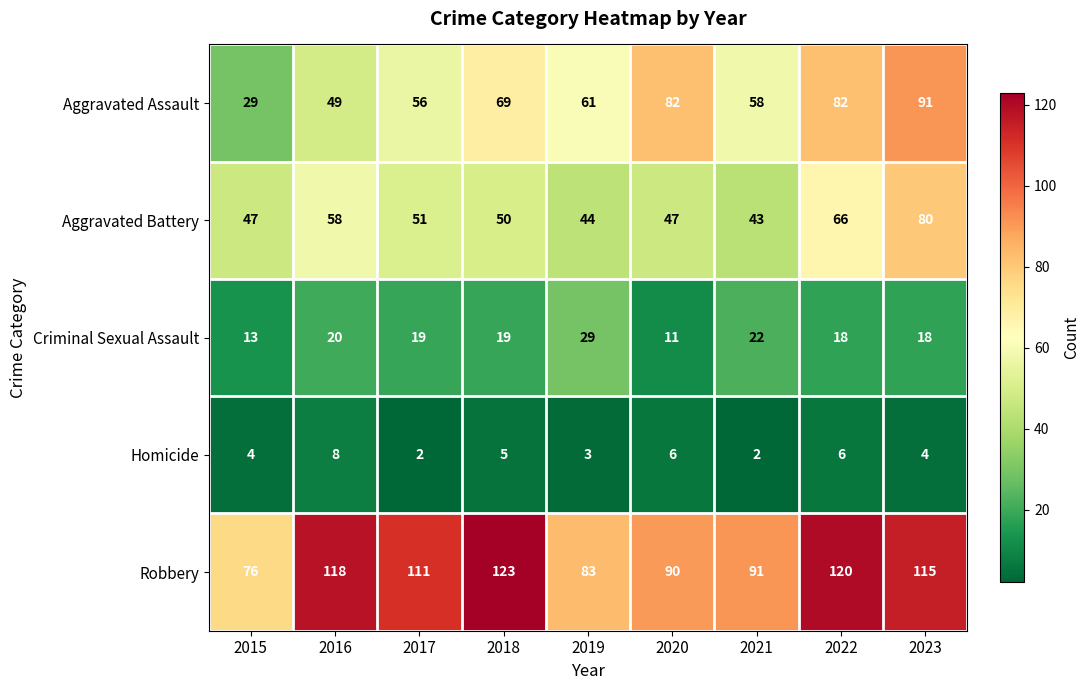

Between 2017 and 2018, which series saw the biggest shift?

Aggravated Assault